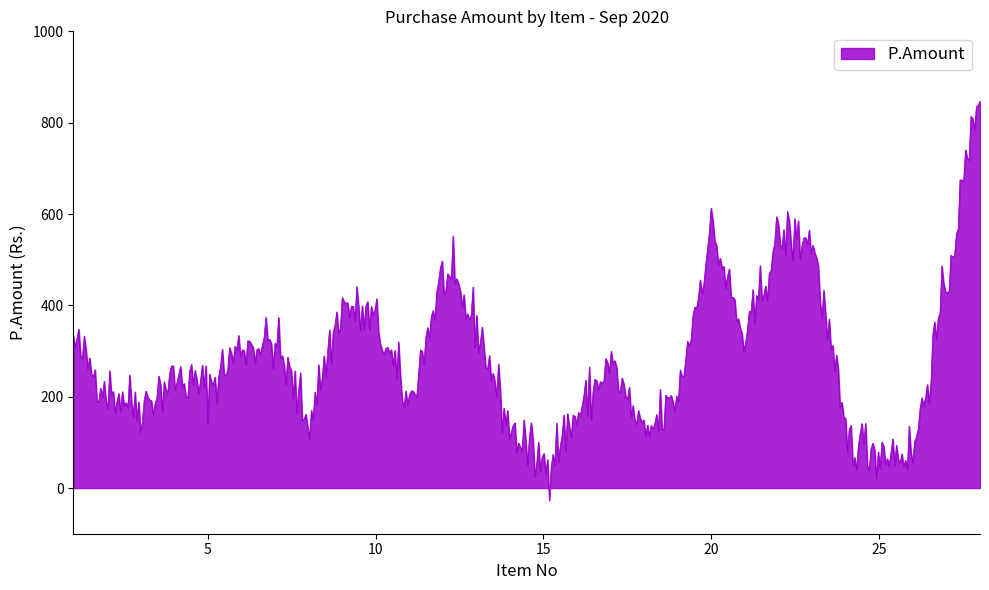

What is the average value?

283.5